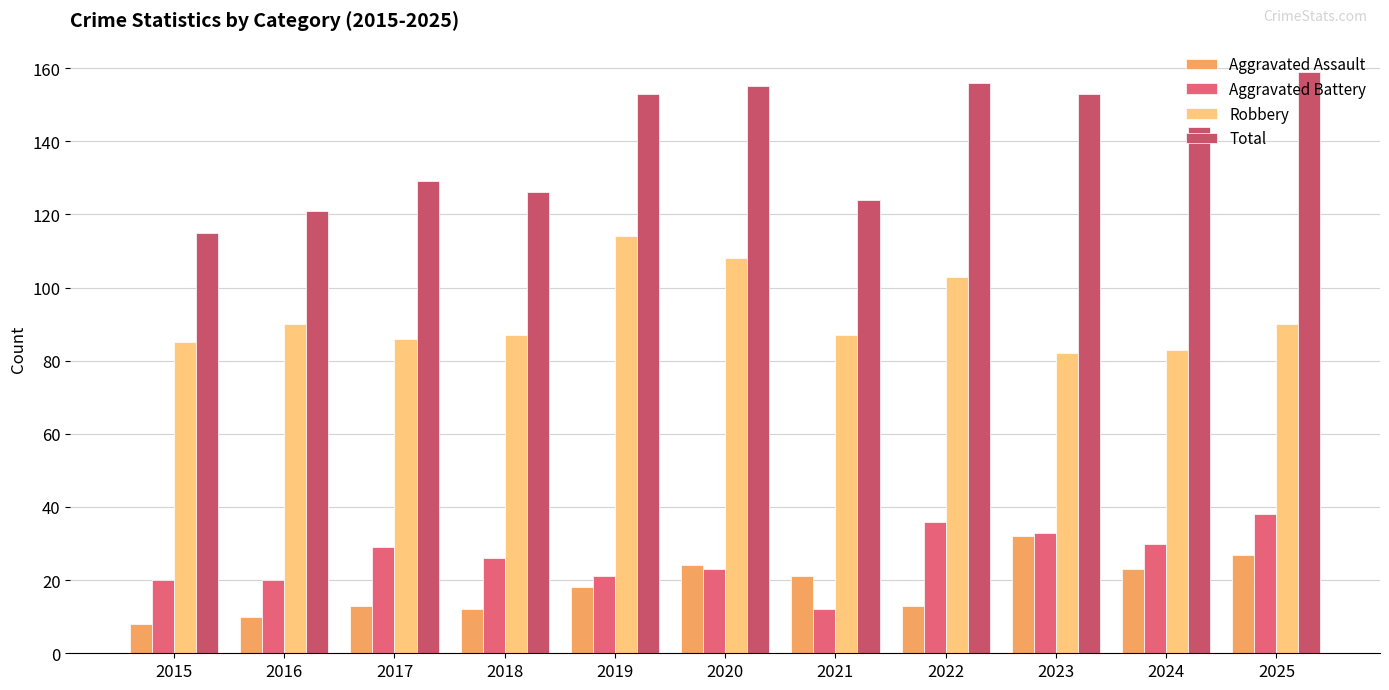

What is the greatest value displayed?

159